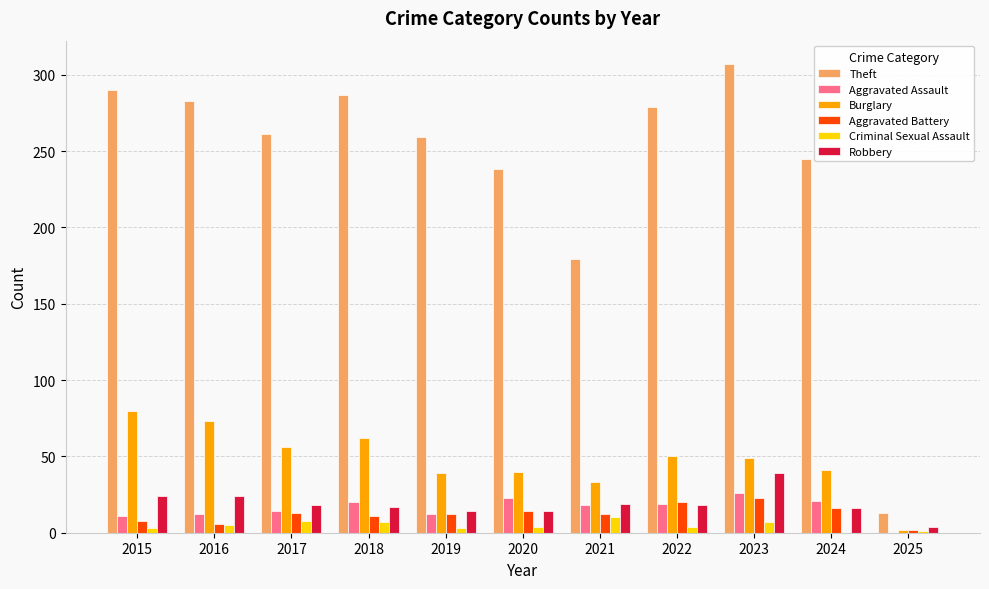

Which category has the highest value across all series?

2023